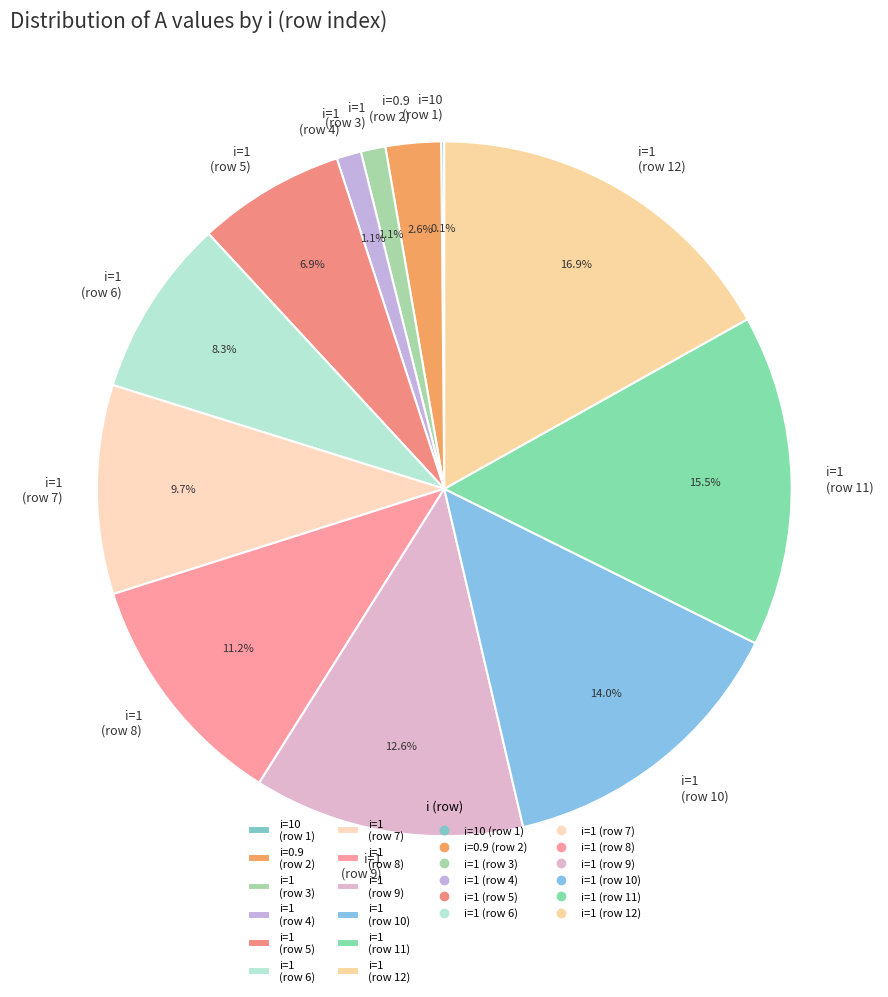

What percentage do i=1 (row 4) and i=1 (row 5) together represent?

8.0%